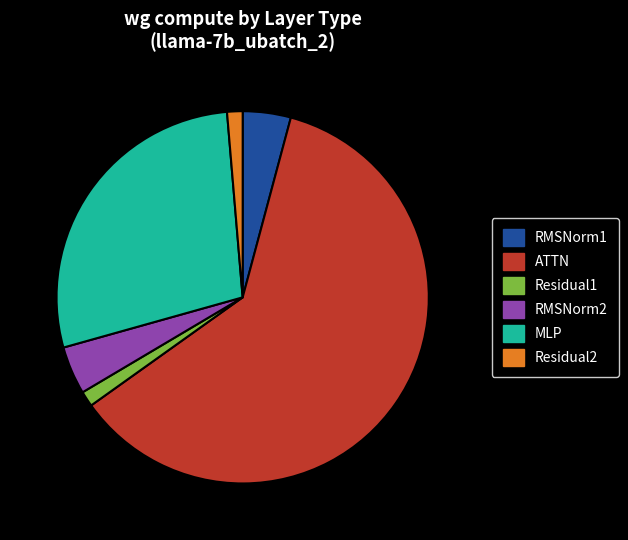

Between RMSNorm1 and Residual2, which is larger?

RMSNorm1